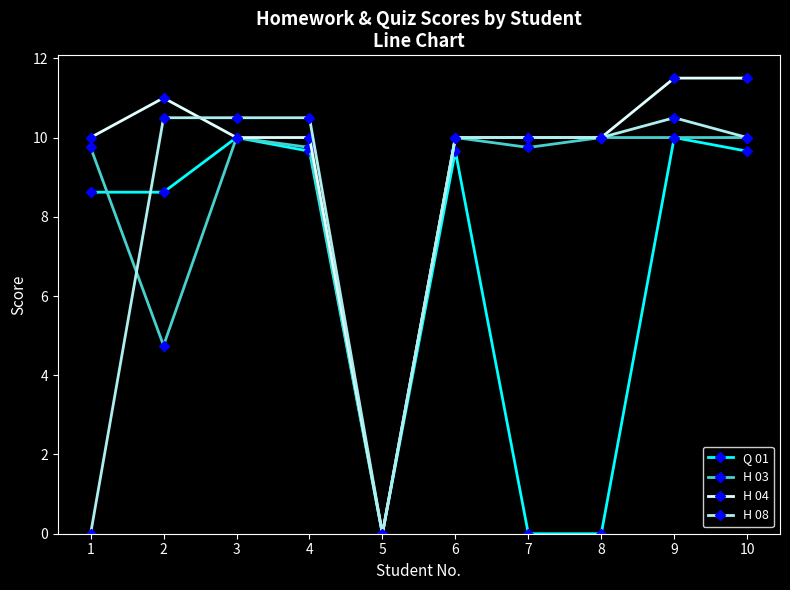

How many values in H 04 are above zero?

9